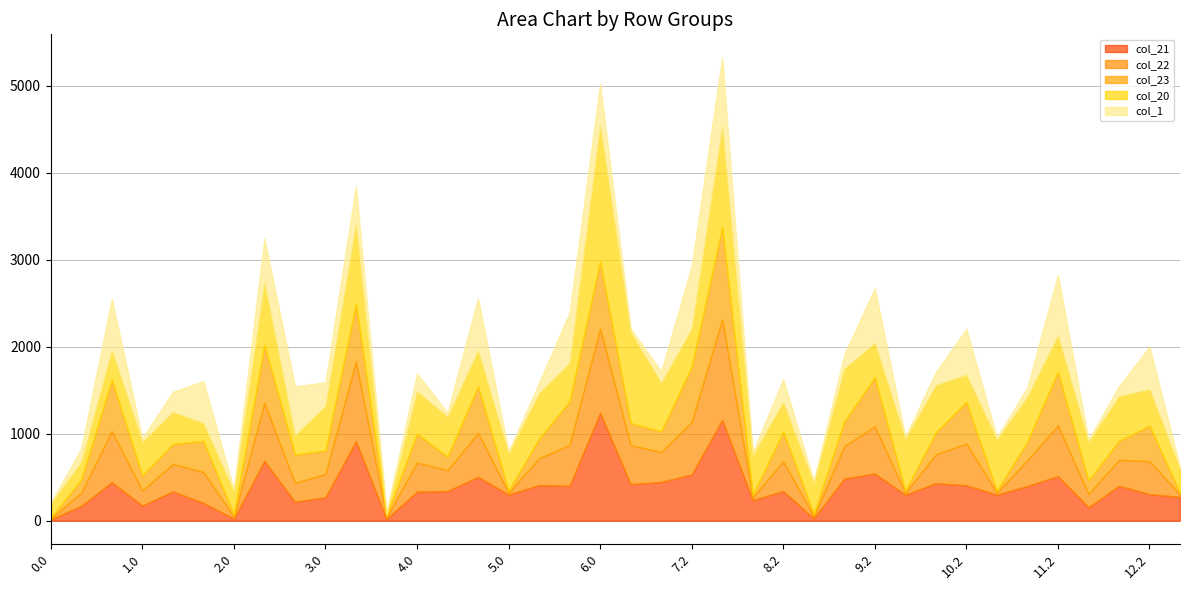

What is the sum of the col_20 values at 3.1 and 9.1?

1520.8